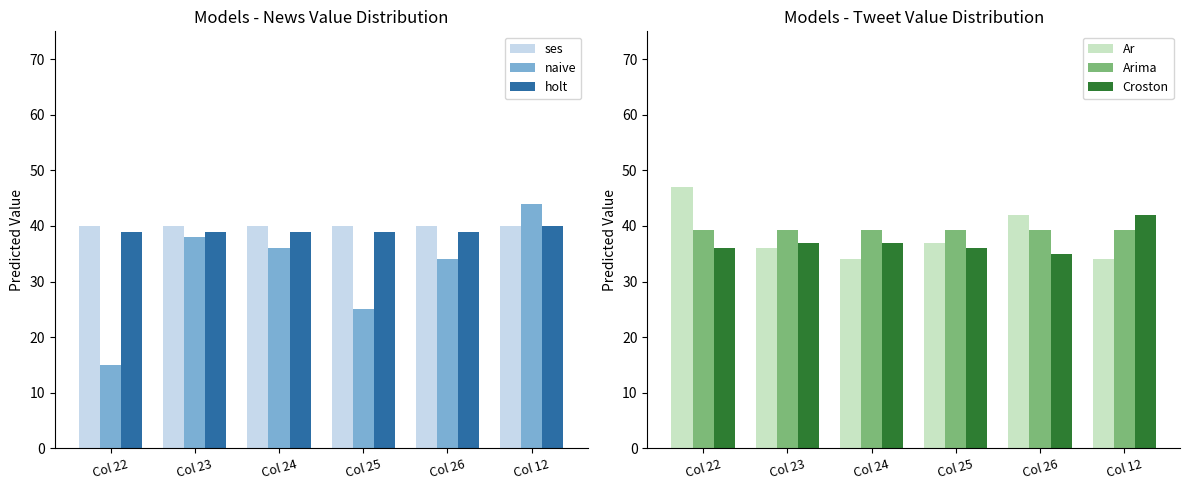

List the labels in order of holt value, largest first.

Col 12, Col 22, Col 23, Col 24, Col 25, Col 26